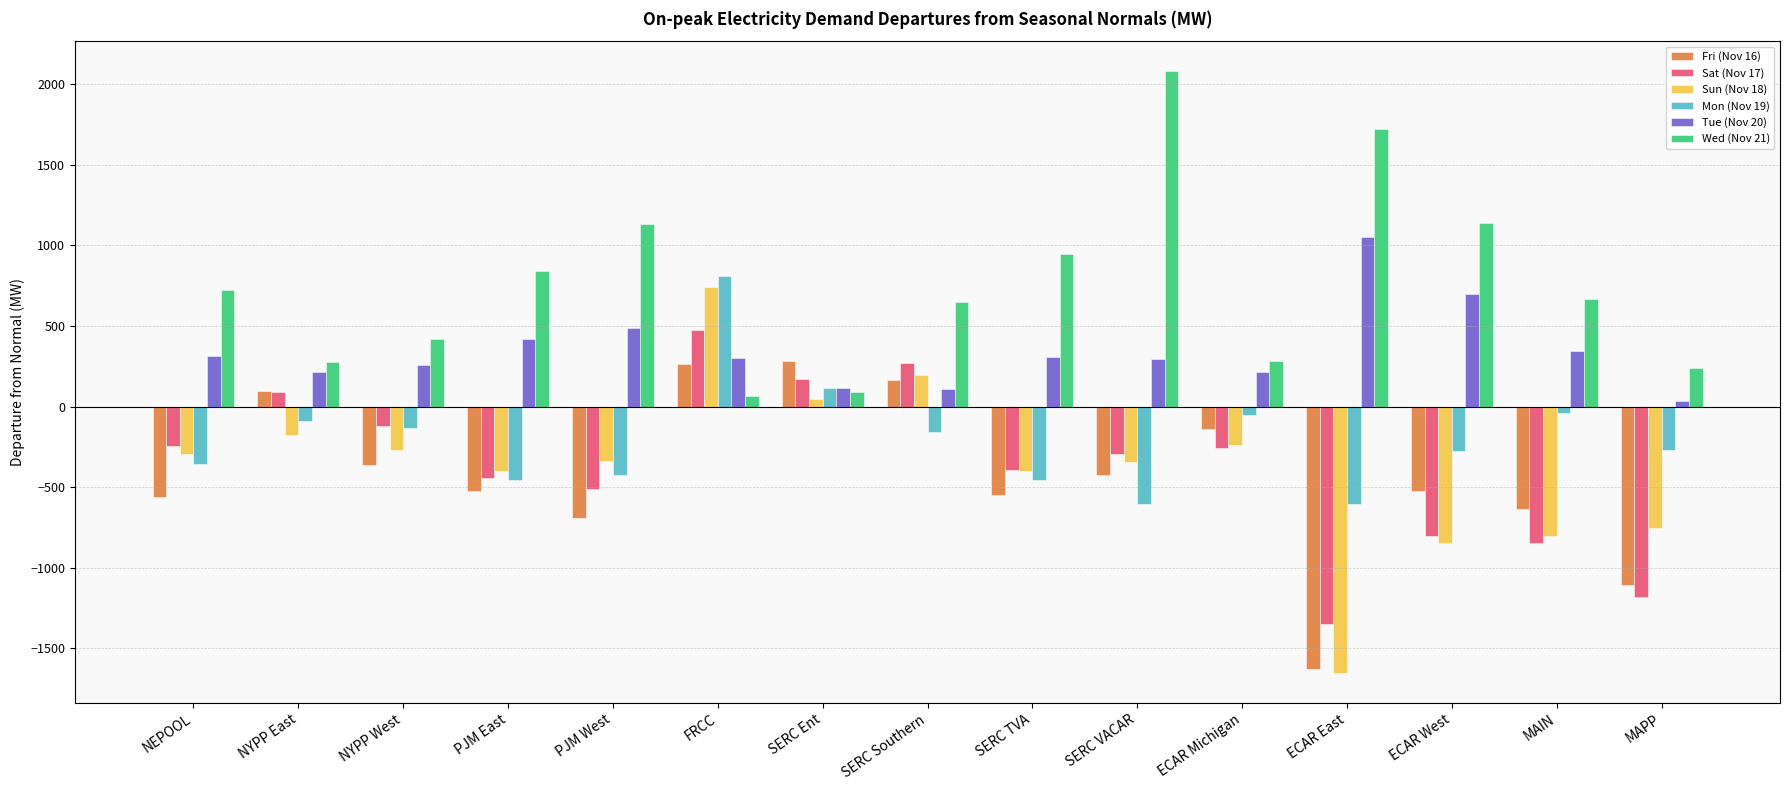

What is the approximate value of Tue (Nov 20) at SERC VACAR?

295.2